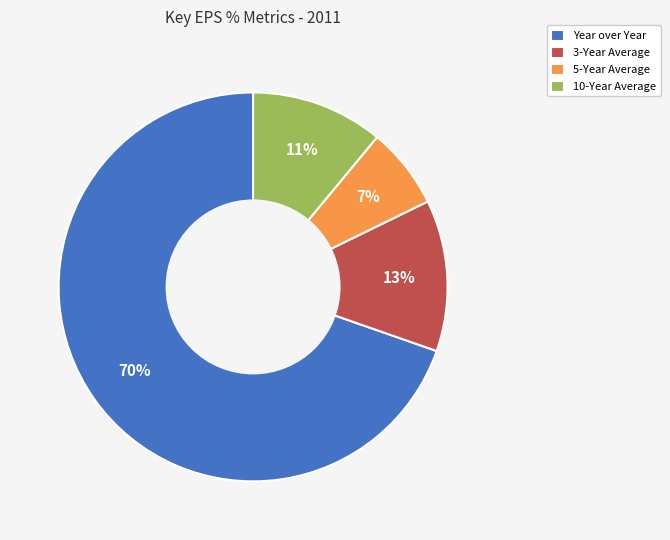

What is the largest slice in the pie chart?

Year over Year